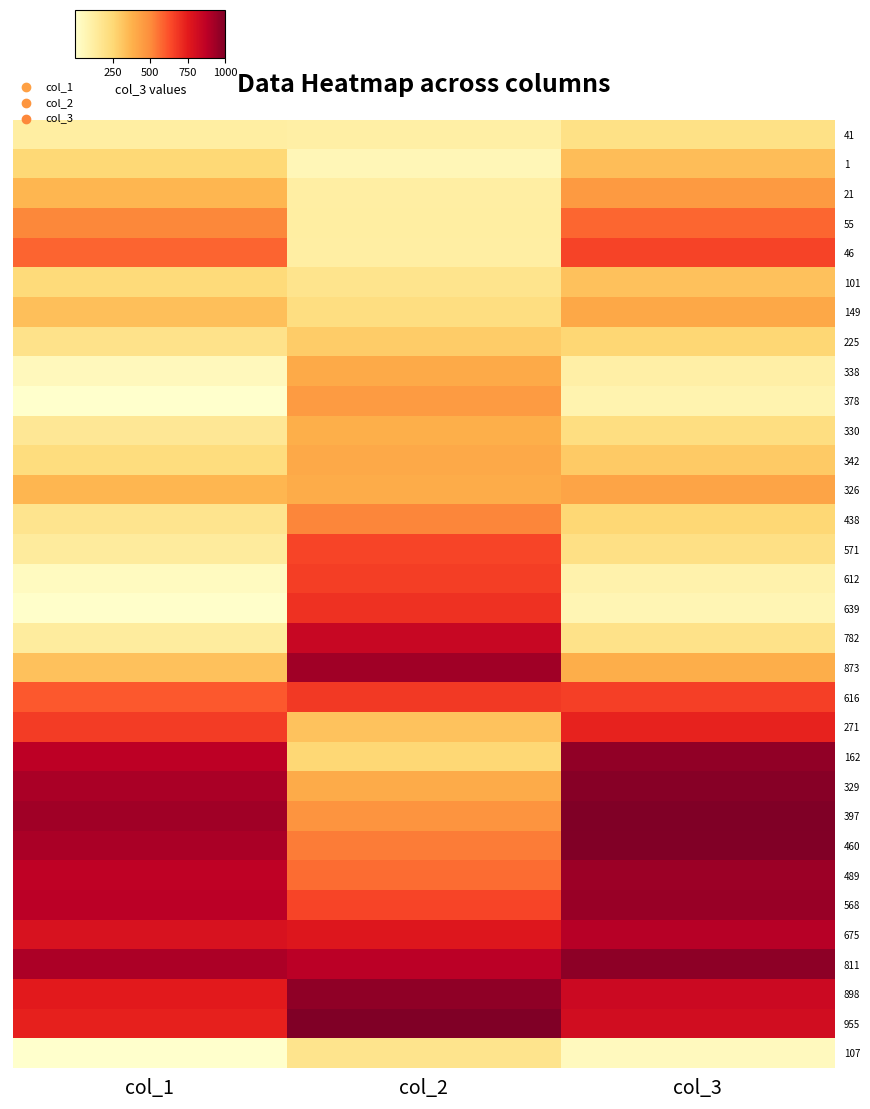

At how many categories does at least one series exceed 879?

3